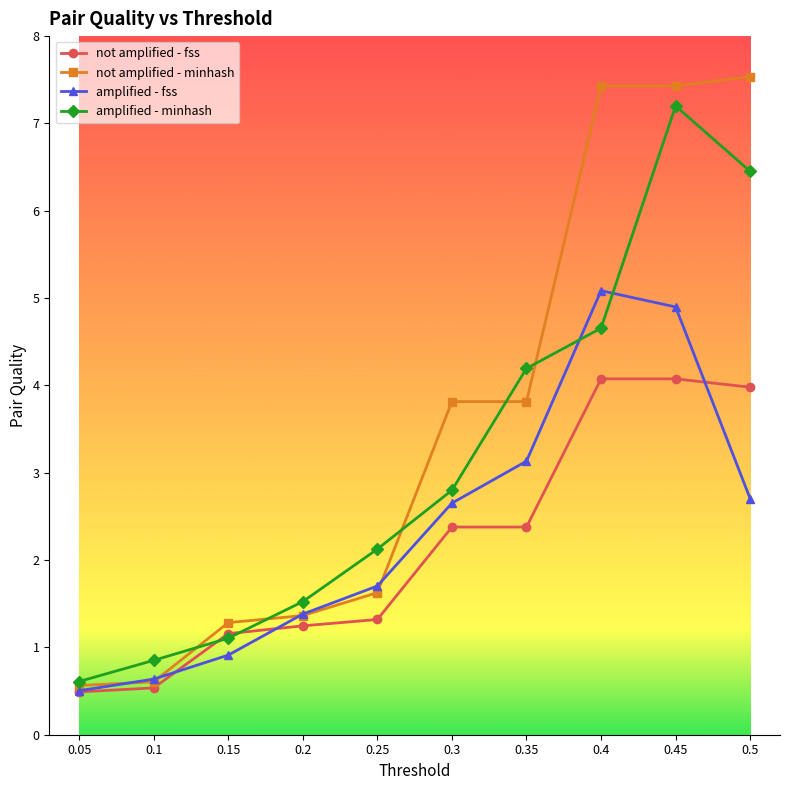

Does the chart have visible grid lines?

No